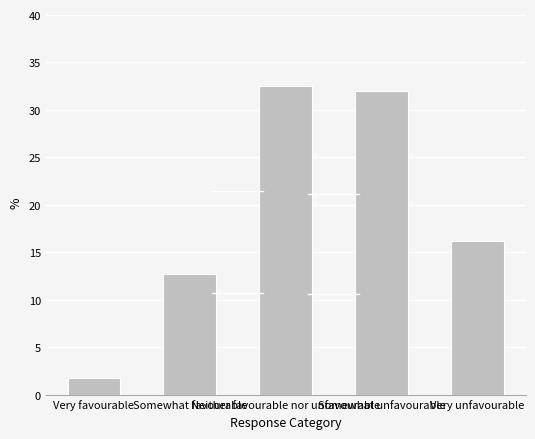

What is the difference between the maximum and minimum values?

30.7